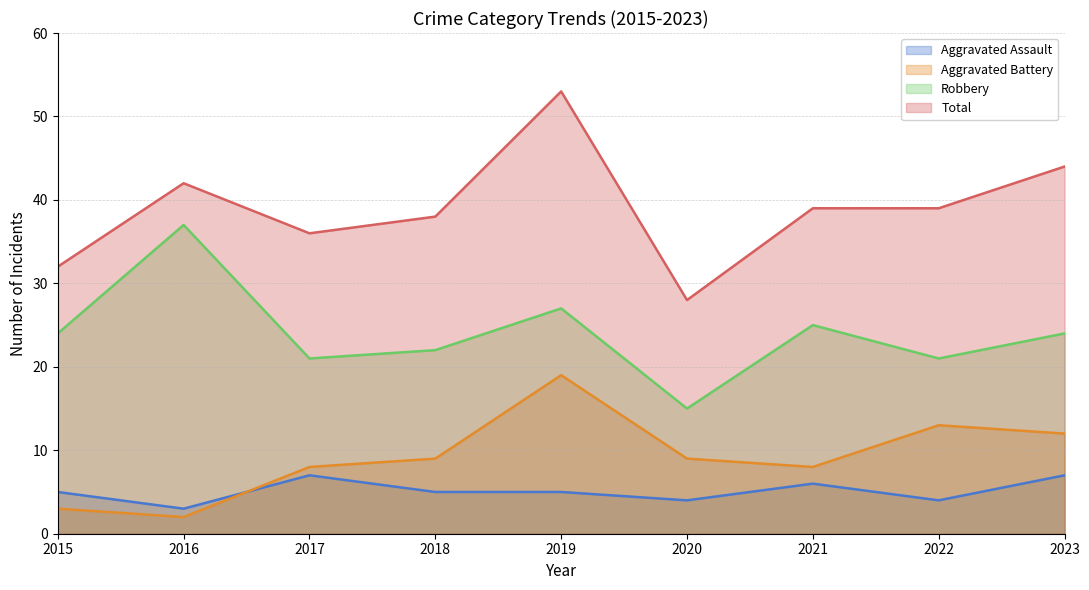

Reading right to left, transcribe all the data shown in this chart.

Aggravated Assault: 7	4	6	4	5	5	7	3	5
Aggravated Battery: 12	13	8	9	19	9	8	2	3
Robbery: 24	21	25	15	27	22	21	37	24
Total: 44	39	39	28	53	38	36	42	32